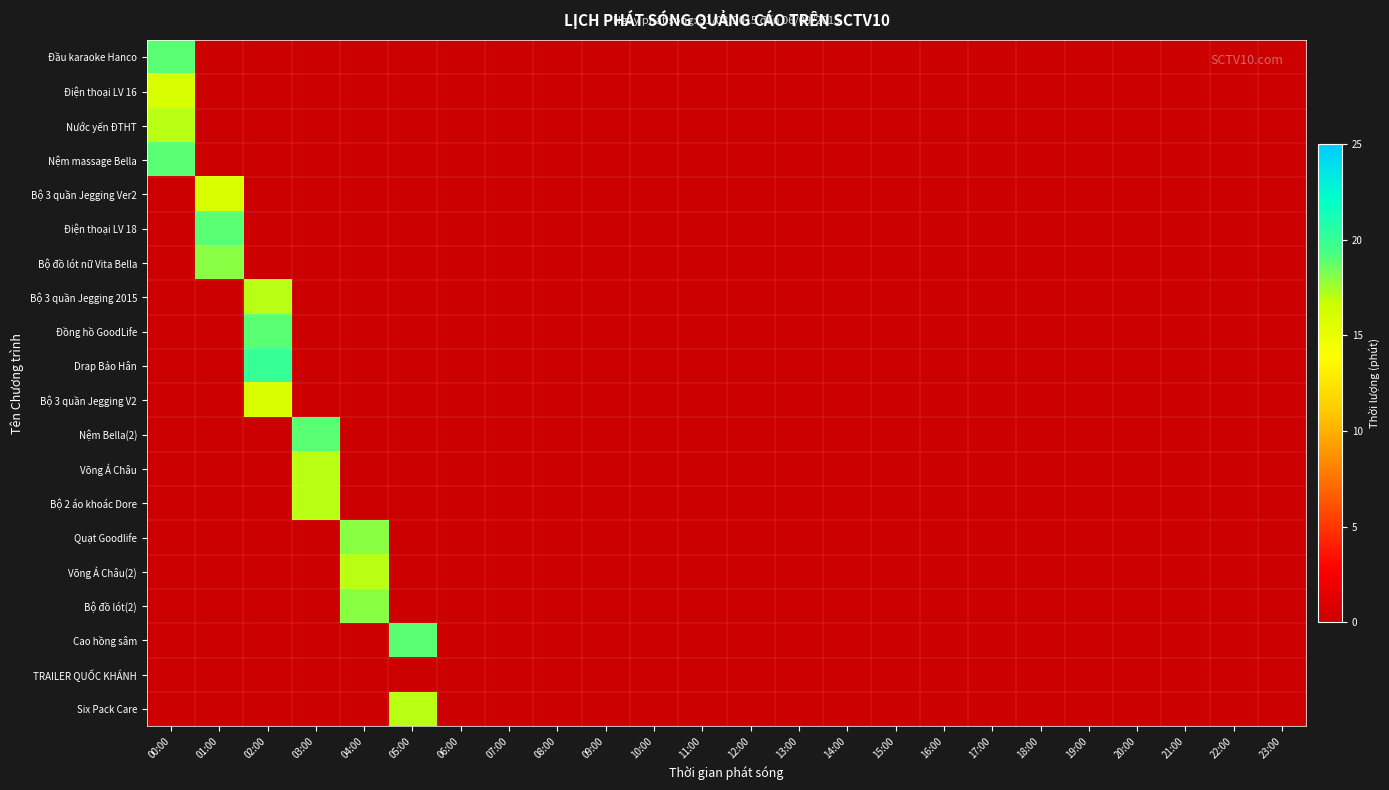

The Six Pack Care series shows 12 at 09:00. True or false?

False